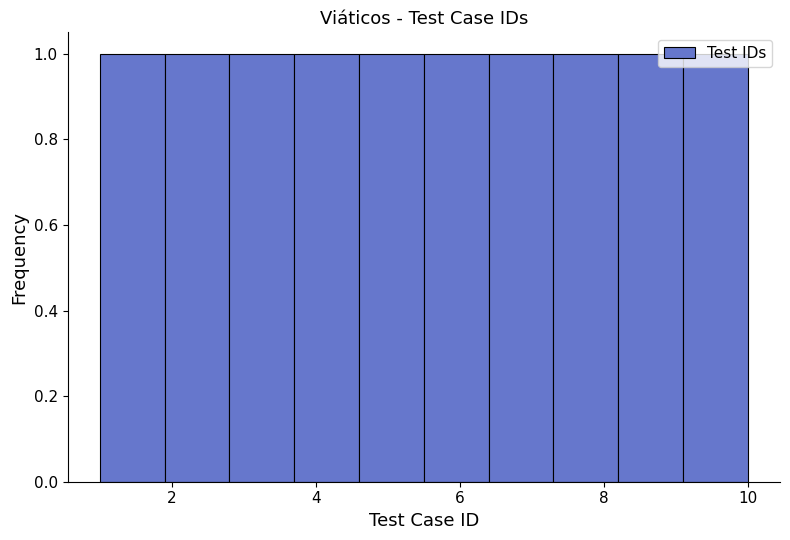

Reading left to right, list every bar in this chart as the range it spans on the x-axis followed by its height. Neither the bar edges nor the heights are printed on the chart, so give them approximately, as read against the axes.

1.0 to 1.9: 1
1.9 to 2.8: 1
2.8 to 3.7: 1
3.7 to 4.6: 1
4.6 to 5.5: 1
5.5 to 6.4: 1
6.4 to 7.3: 1
7.3 to 8.2: 1
8.2 to 9.1: 1
9.1 to 10.0: 1